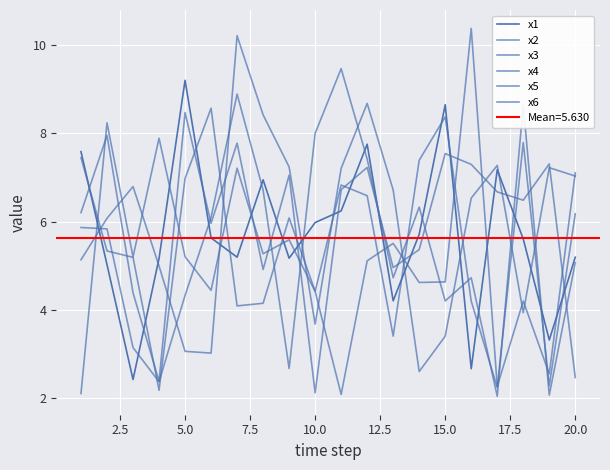

How many data points in x3 are less than 5?

9